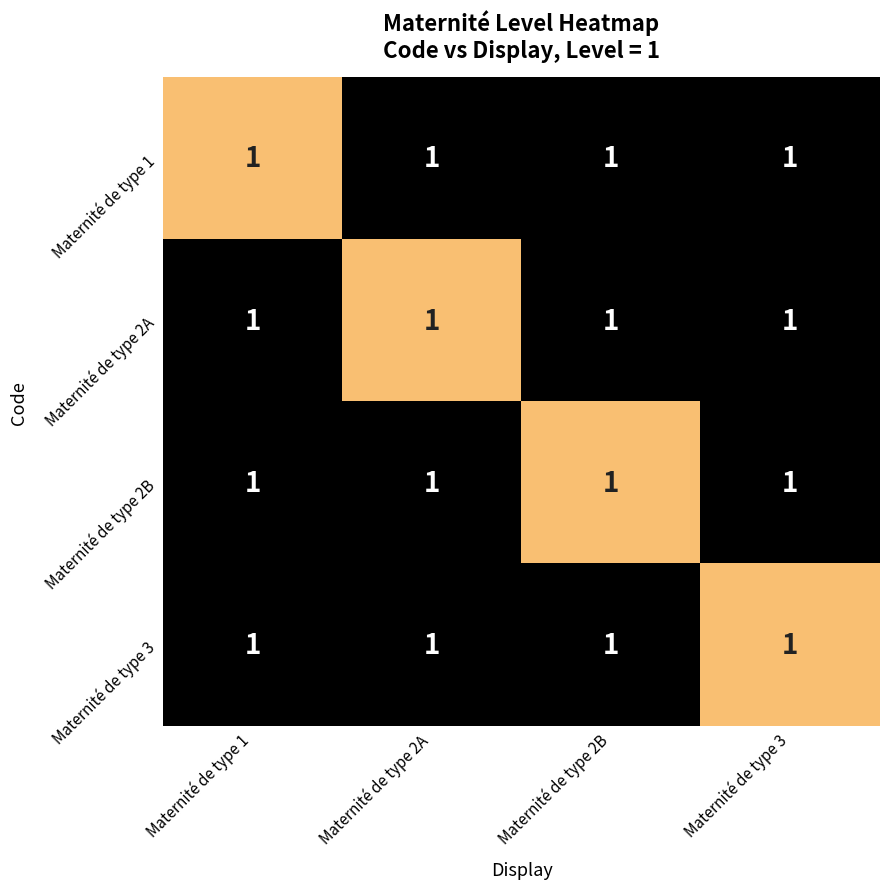

Which category has the lowest value in the Maternité de type 2B series?

Maternité de type 1